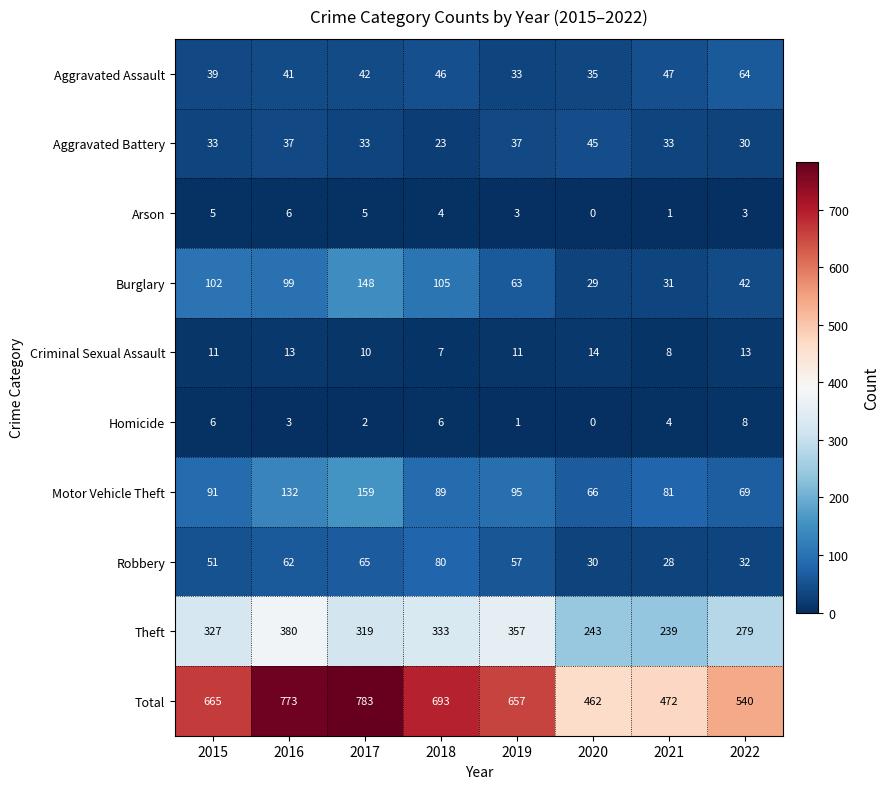

What is the difference between the second highest and second lowest values in the Aggravated Assault series?

12